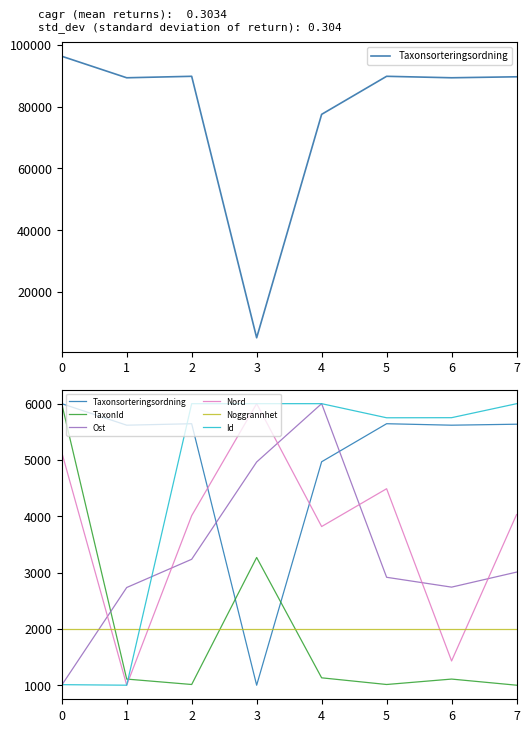

Reading right to left, list all the values displayed in this chart.

Taxonsorteringsordning: 5634.9	5617.5	5643.6	4968.0	1000.0	5643.6	5617.5	6000.0
TaxonId: 1000.0	1108.8	1012.5	1131.0	3268.4	1012.5	1108.8	6000.0
Ost: 3008.5	2741.6	2916.5	6000.0	4964.0	3236.3	2734.8	1000.0
Nord: 4030.1	1430.5	4489.2	3817.9	6000.0	4010.8	1000.0	5138.1
Noggrannhet: 2000.0	2000.0	2000.0	2000.0	2000.0	2000.0	2000.0	2000.0
Id: 5999.3	5750.9	5749.2	5999.8	6000.0	5999.5	1000.0	1009.7